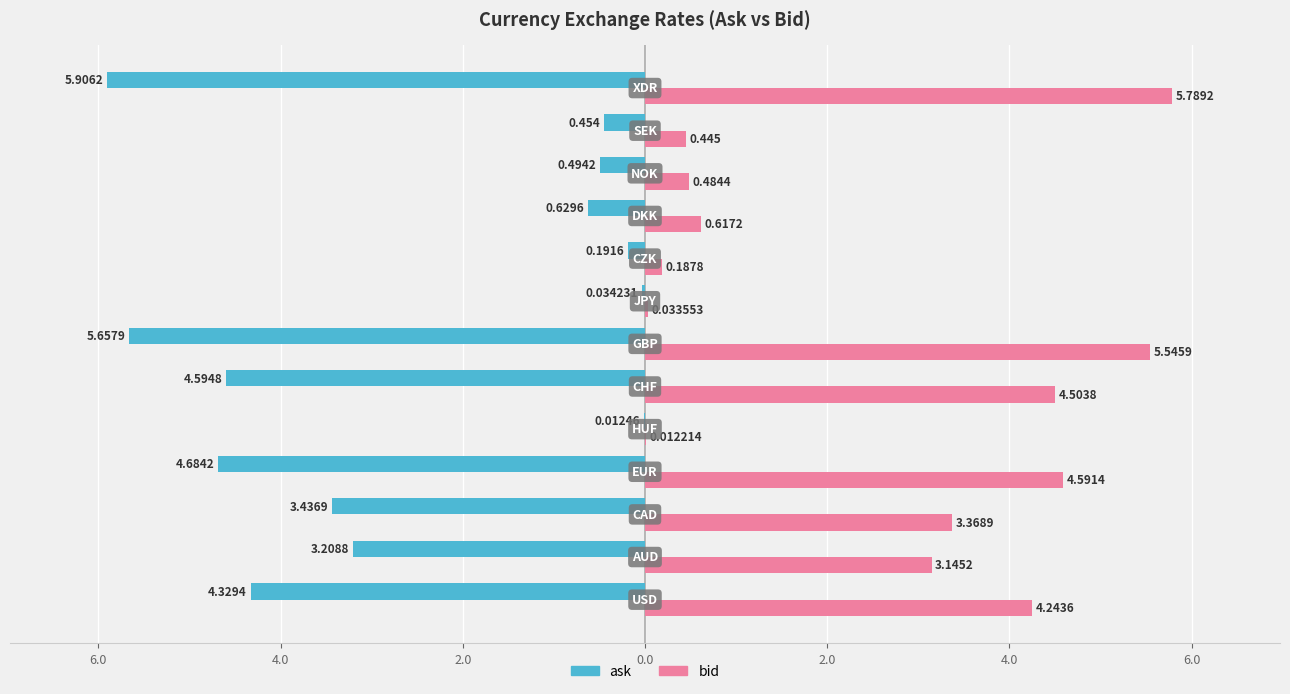

What is the value of the bid bar at the 4th from the left?

4.6